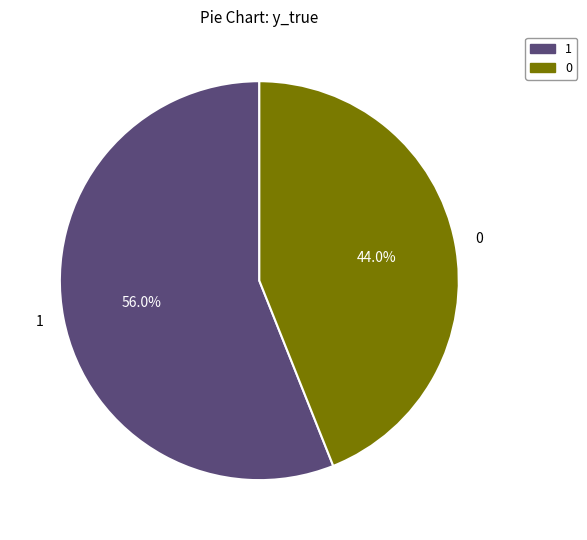

Does 0 represent more than half of the total?

No